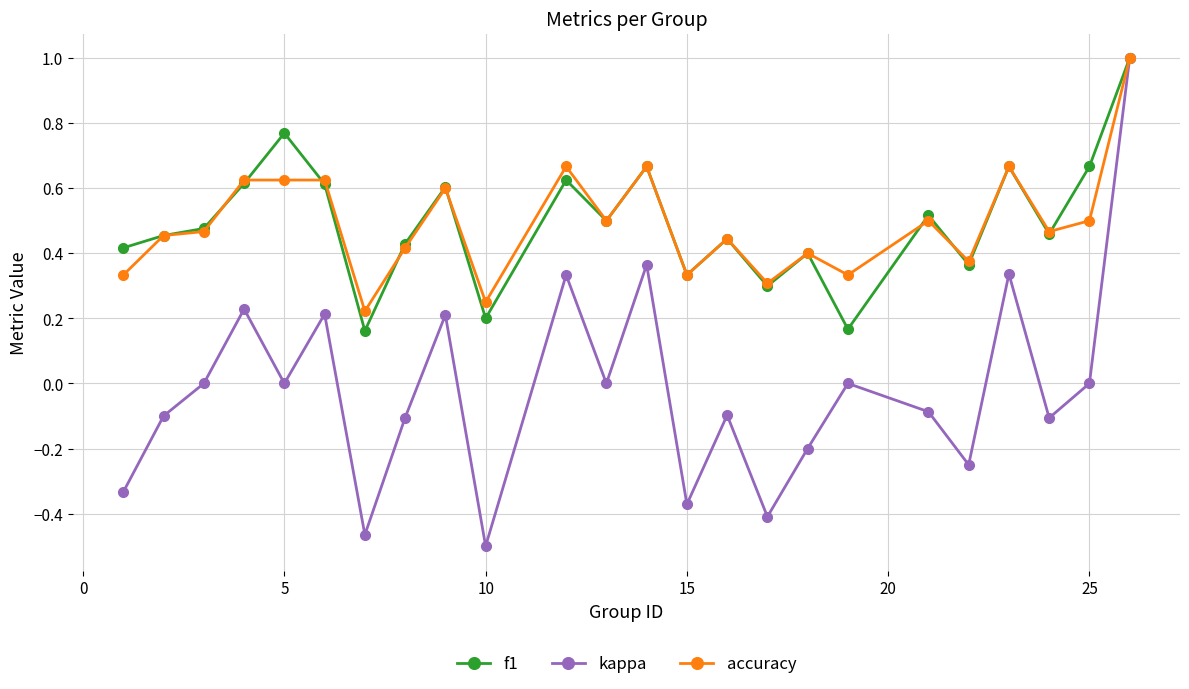

In kappa, how many points are higher than both neighbors (excluding endpoints)?

8